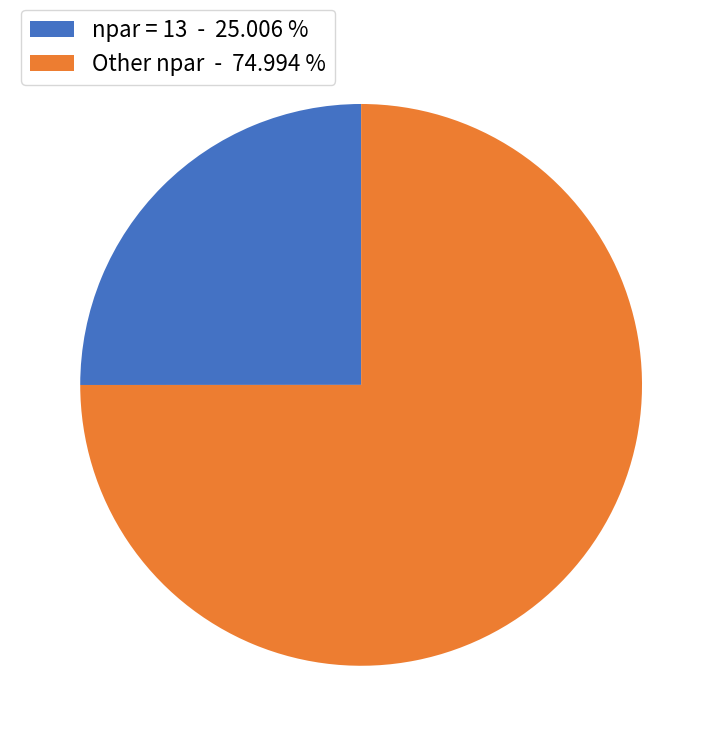

Which slice is the smallest?

npar = 13 - 25.006 %